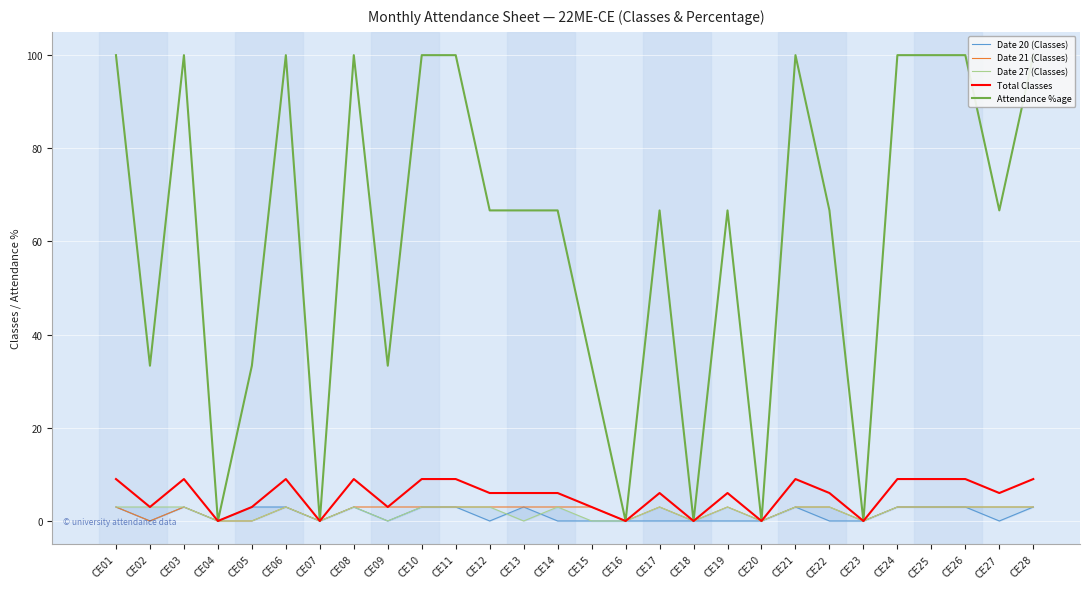

Reading left to right, what are all the values shown in this chart?

Date 20 (Classes): CE01=3.0	CE02=0.0	CE03=3.0	CE04=0.0	CE05=3.0	CE06=3.0	CE07=0.0	CE08=3.0	CE09=0.0	CE10=3.0	CE11=3.0	CE12=0.0	CE13=3.0	CE14=0.0	CE15=0.0	CE16=0.0	CE17=0.0	CE18=0.0	CE19=0.0	CE20=0.0	CE21=3.0	CE22=0.0	CE23=0.0	CE24=3.0	CE25=3.0	CE26=3.0	CE27=0.0	CE28=3.0
Date 21 (Classes): CE01=3.0	CE02=0.0	CE03=3.0	CE04=0.0	CE05=0.0	CE06=3.0	CE07=0.0	CE08=3.0	CE09=3.0	CE10=3.0	CE11=3.0	CE12=3.0	CE13=3.0	CE14=3.0	CE15=3.0	CE16=0.0	CE17=3.0	CE18=0.0	CE19=3.0	CE20=0.0	CE21=3.0	CE22=3.0	CE23=0.0	CE24=3.0	CE25=3.0	CE26=3.0	CE27=3.0	CE28=3.0
Date 27 (Classes): CE01=3.0	CE02=3.0	CE03=3.0	CE04=0.0	CE05=0.0	CE06=3.0	CE07=0.0	CE08=3.0	CE09=0.0	CE10=3.0	CE11=3.0	CE12=3.0	CE13=0.0	CE14=3.0	CE15=0.0	CE16=0.0	CE17=3.0	CE18=0.0	CE19=3.0	CE20=0.0	CE21=3.0	CE22=3.0	CE23=0.0	CE24=3.0	CE25=3.0	CE26=3.0	CE27=3.0	CE28=3.0
Total Classes: CE01=9.0	CE02=3.0	CE03=9.0	CE04=0.0	CE05=3.0	CE06=9.0	CE07=0.0	CE08=9.0	CE09=3.0	CE10=9.0	CE11=9.0	CE12=6.0	CE13=6.0	CE14=6.0	CE15=3.0	CE16=0.0	CE17=6.0	CE18=0.0	CE19=6.0	CE20=0.0	CE21=9.0	CE22=6.0	CE23=0.0	CE24=9.0	CE25=9.0	CE26=9.0	CE27=6.0	CE28=9.0
Attendance %age: CE01=100.0	CE02=33.3	CE03=100.0	CE04=0.0	CE05=33.3	CE06=100.0	CE07=0.0	CE08=100.0	CE09=33.3	CE10=100.0	CE11=100.0	CE12=66.7	CE13=66.7	CE14=66.7	CE15=33.3	CE16=0.0	CE17=66.7	CE18=0.0	CE19=66.7	CE20=0.0	CE21=100.0	CE22=66.7	CE23=0.0	CE24=100.0	CE25=100.0	CE26=100.0	CE27=66.7	CE28=100.0